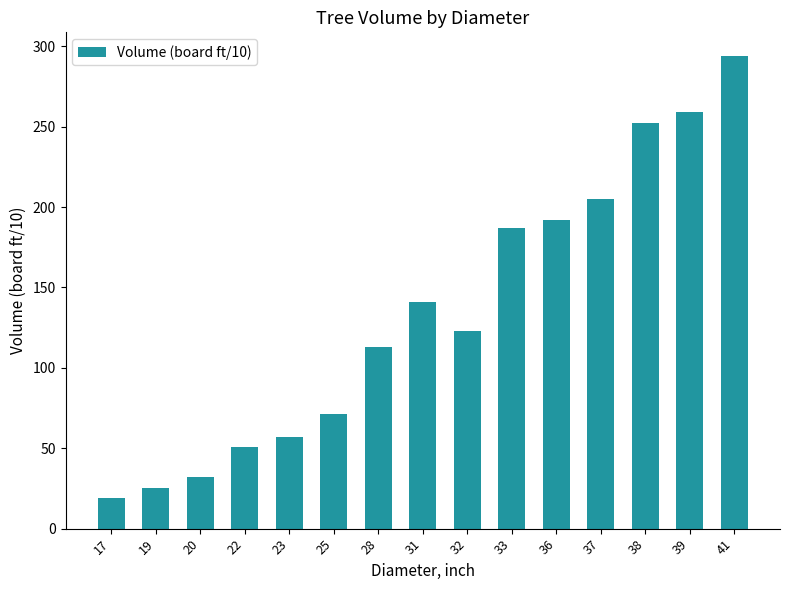

Rank the categories by value from highest to lowest.

41, 39, 38, 37, 36, 33, 31, 32, 28, 25, 23, 22, 20, 19, 17